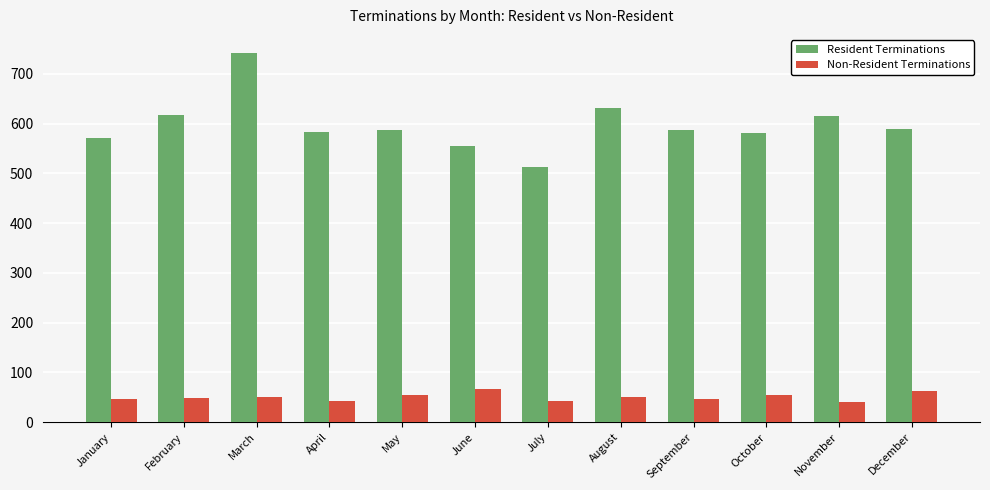

The Resident Terminations series shows 384 at April. True or false?

False